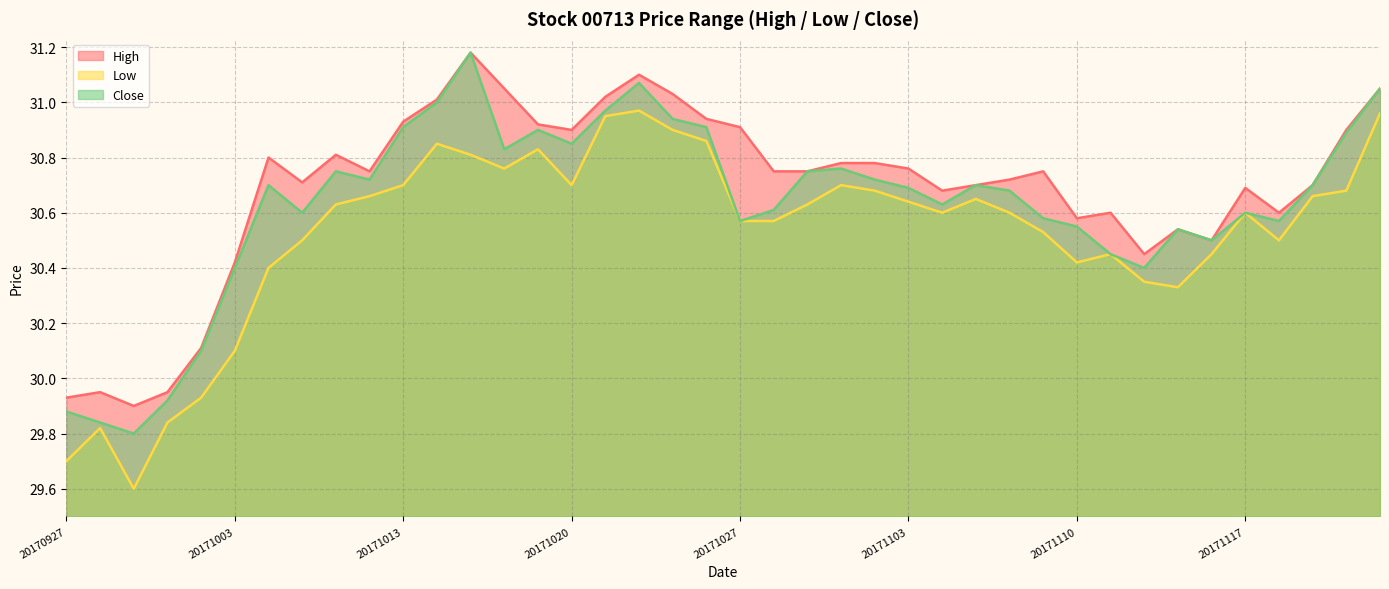

List the series in order of their overall mean, highest first.

High, Close, Low